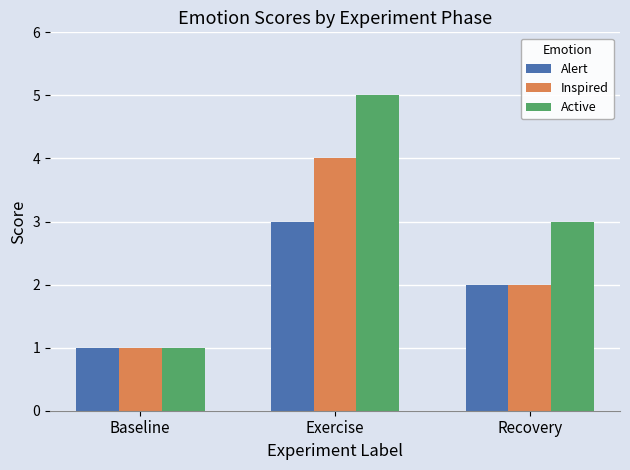

Between Baseline and Exercise, which series saw the biggest shift?

Active